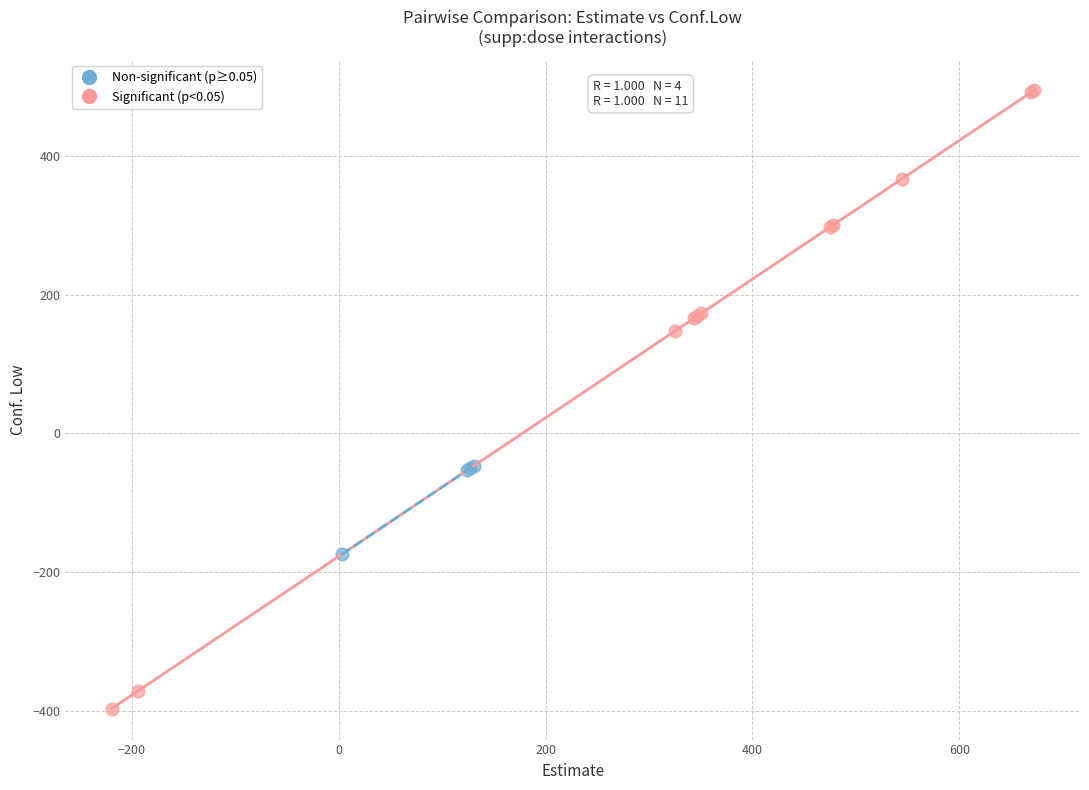

Which series contains the highest Y value?

Significant (p<0.05)